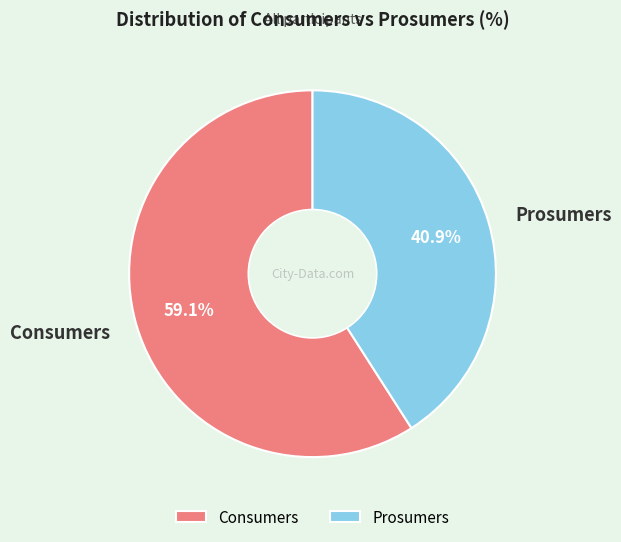

To the nearest percent, what is the difference between the largest and smallest slice percentages?

18%